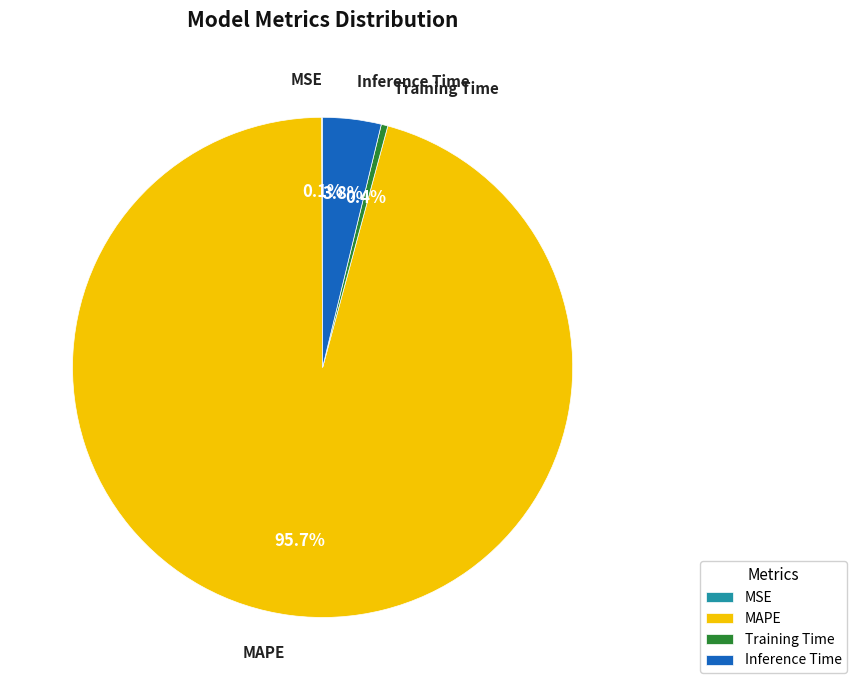

Which category accounts for the majority?

MAPE